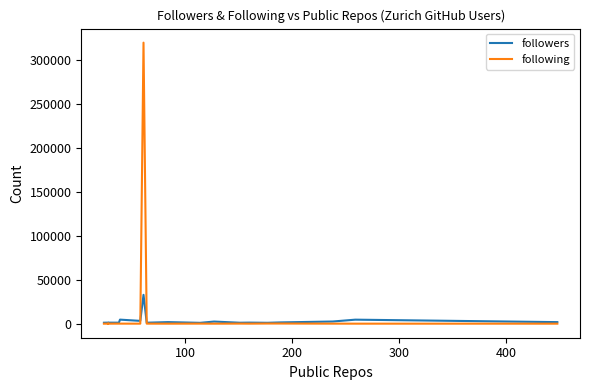

What is the maximum value for followers?

32838